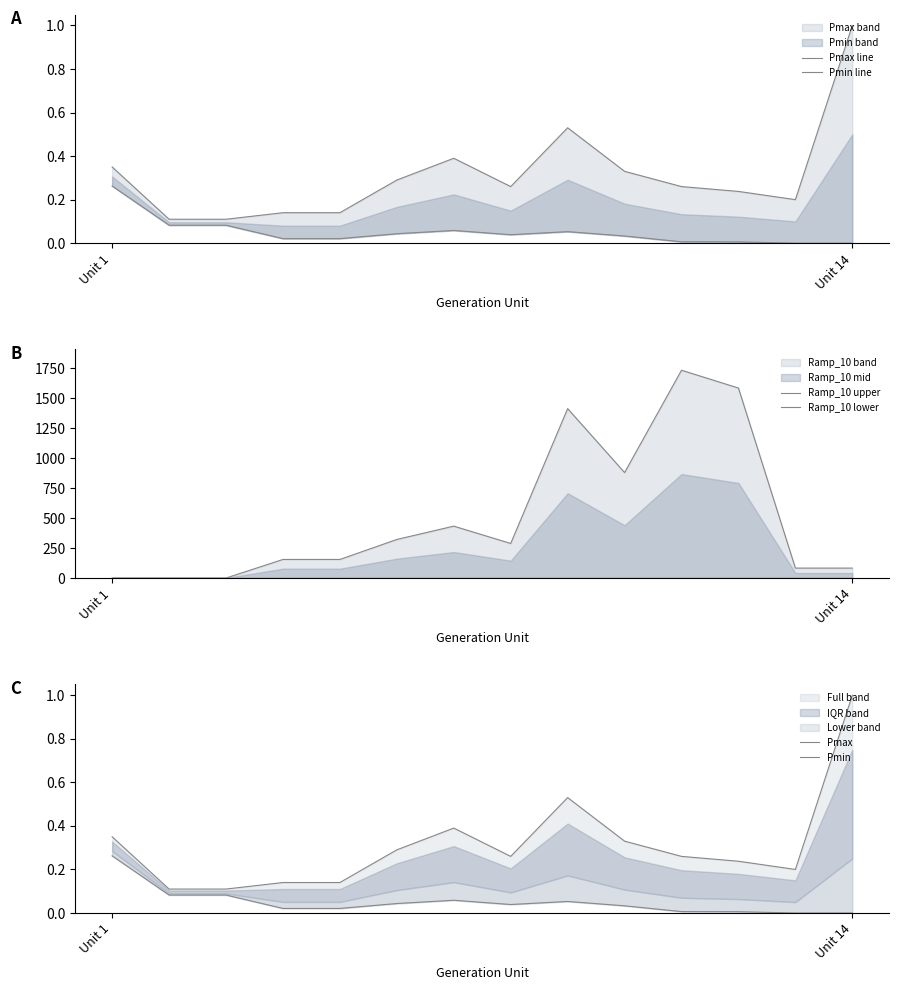

At 8, list the series in order from smallest to largest.

Pmin line, Pmin, Pmax line, Pmax, Ramp_10 lower, Ramp_10 upper